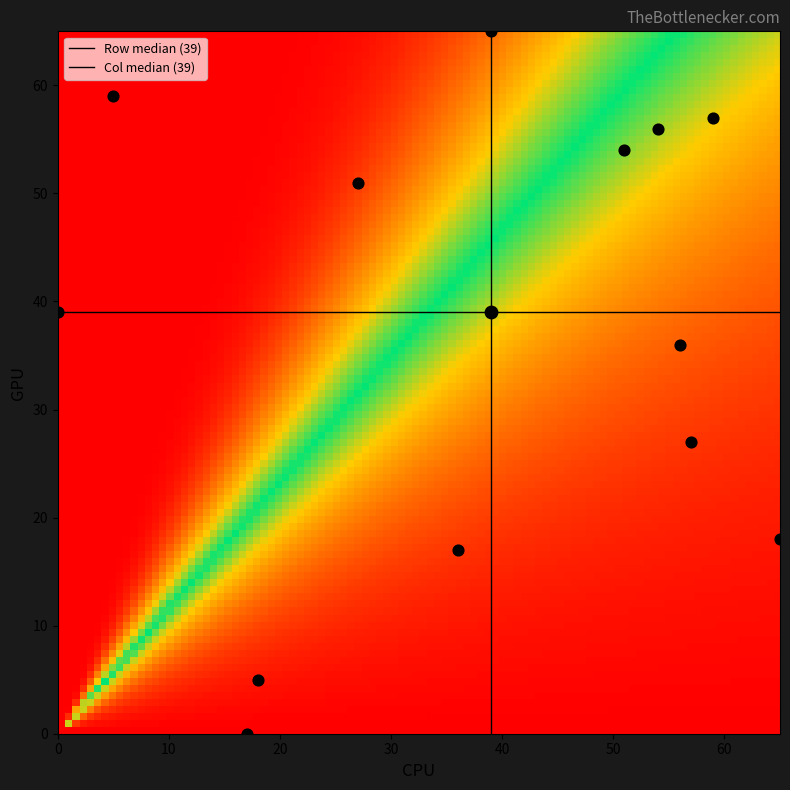

What is the spread (max minus min) of values at 1?

65